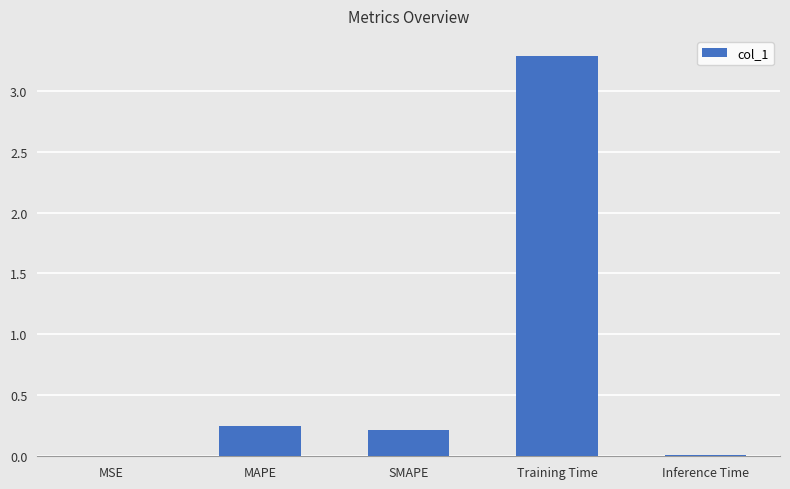

Between Training Time and MAPE, which is larger?

Training Time